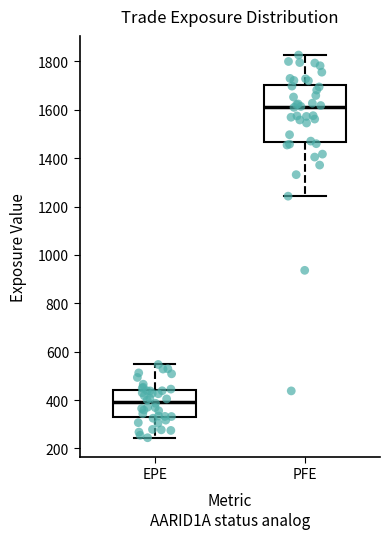

Comparing the boxes themselves (not the whiskers), which one is the tallest?

PFE